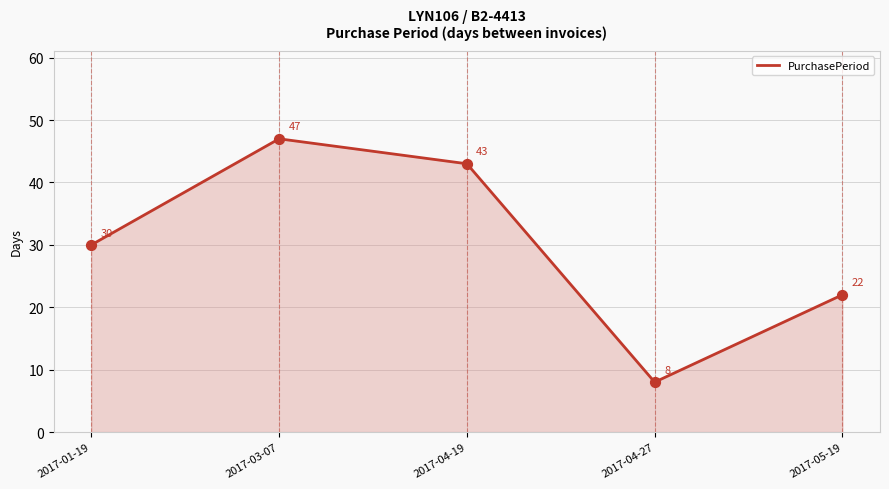

Approximately how many times larger is the value at 2017-03-07 compared to 2017-01-19?

1.6